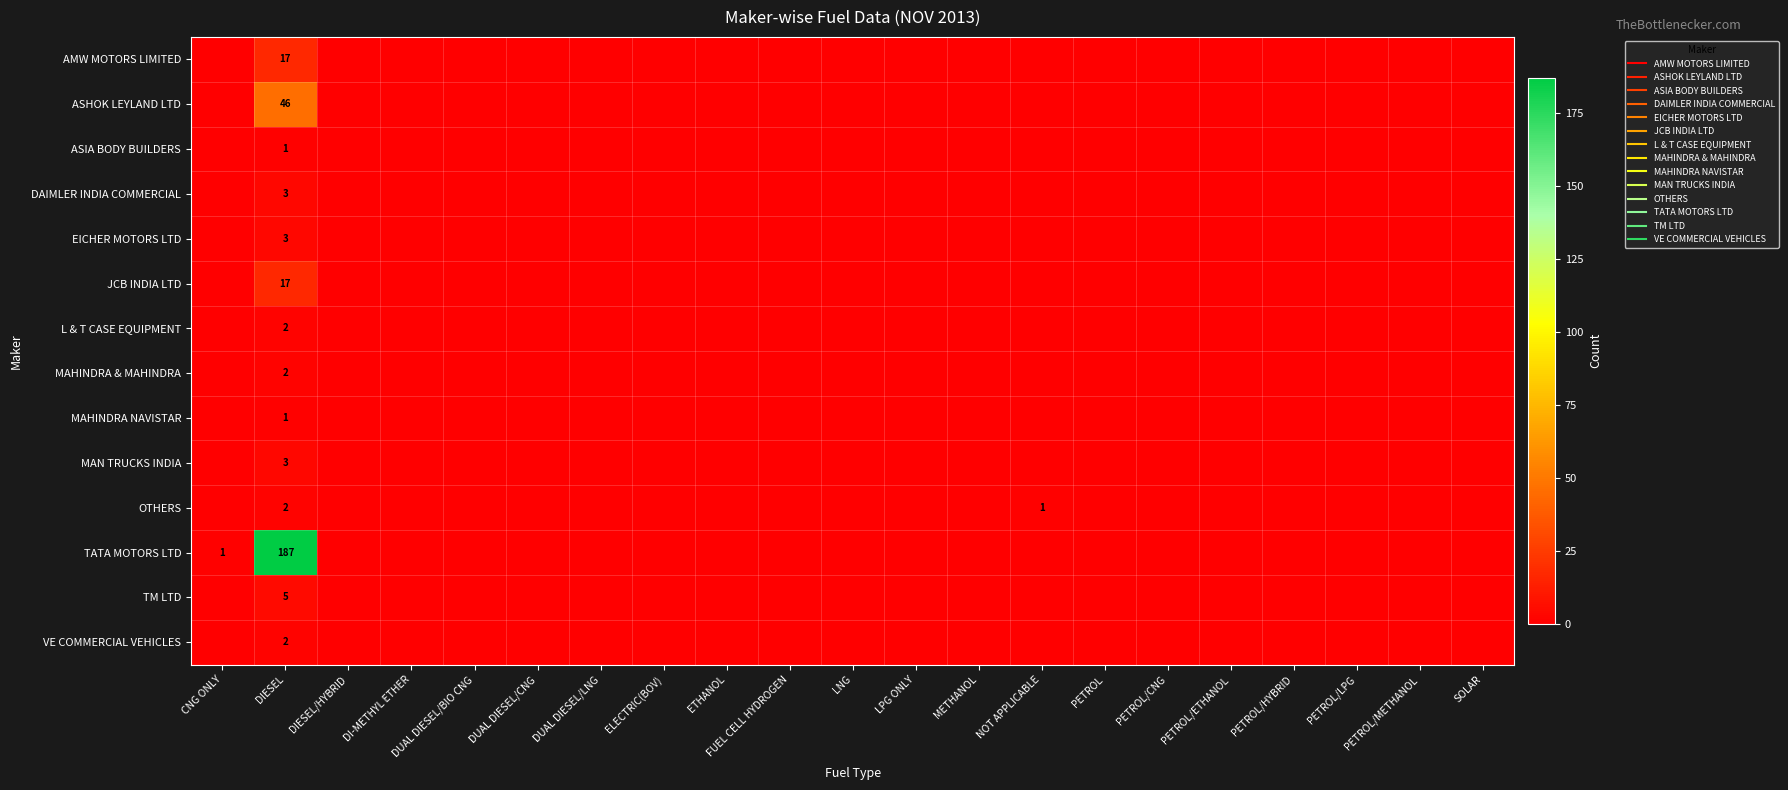

How many distinct data groups are displayed?

14